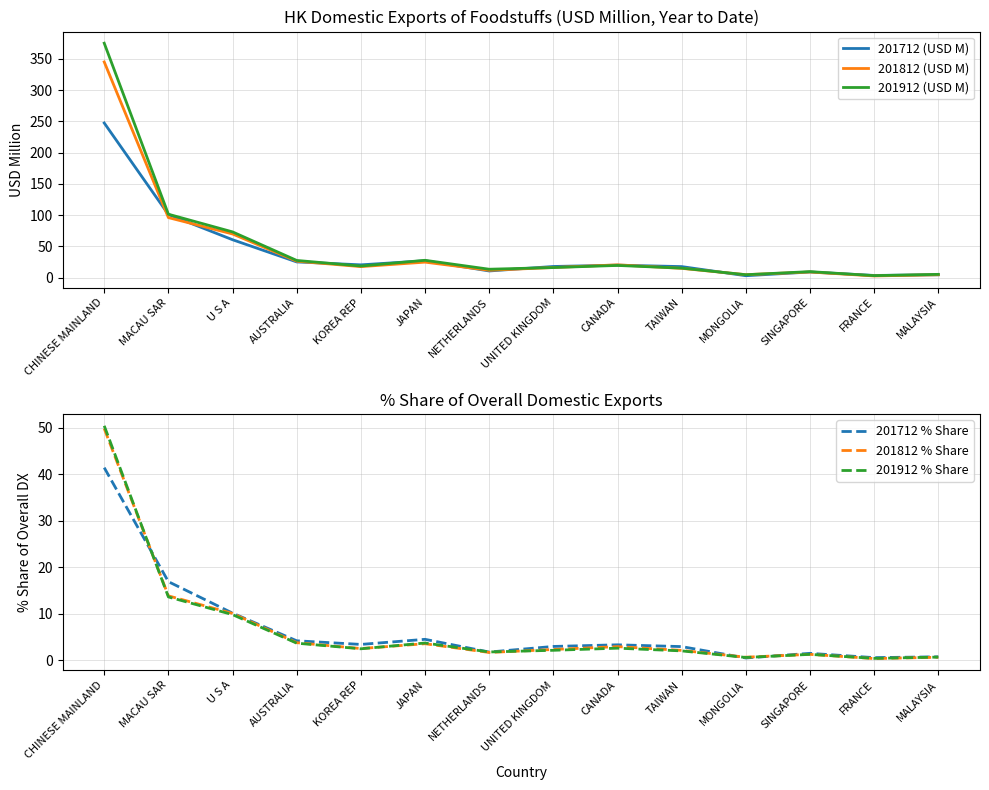

True or false: 201812 % Share has more than 2 points higher than both neighbors.

True